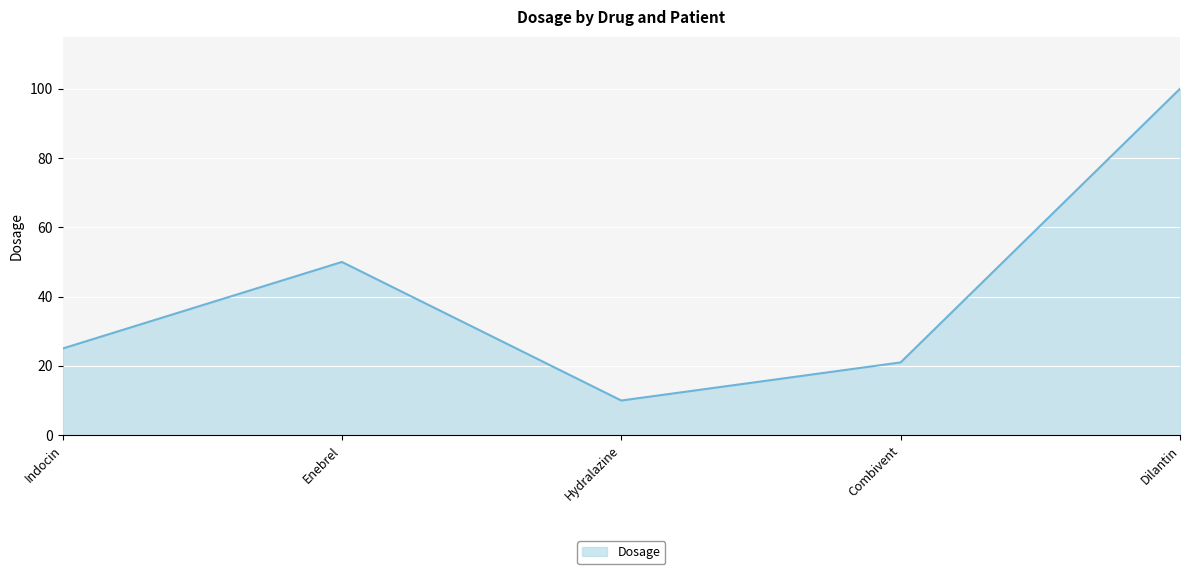

What position from the right is Indocin?

5